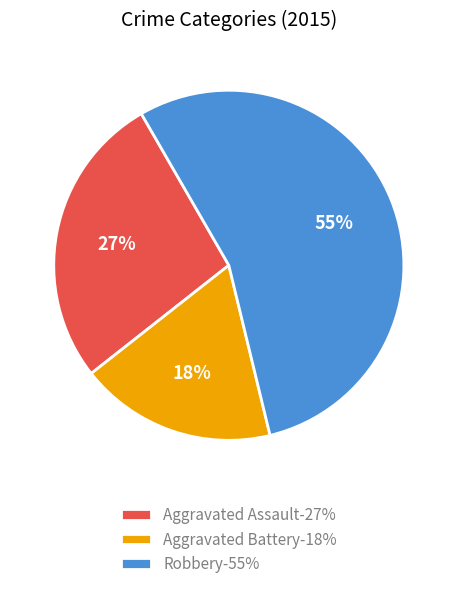

Is the sum of Aggravated Assault and Aggravated Battery greater than half?

No